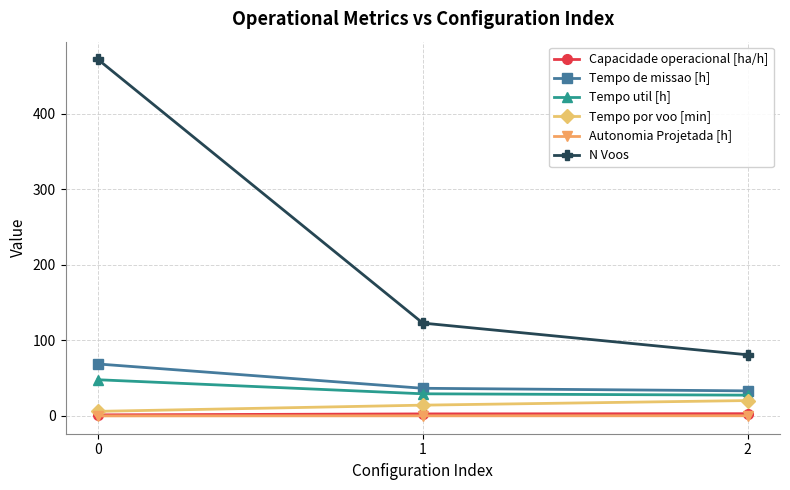

At how many categories does at least one series exceed 450?

1